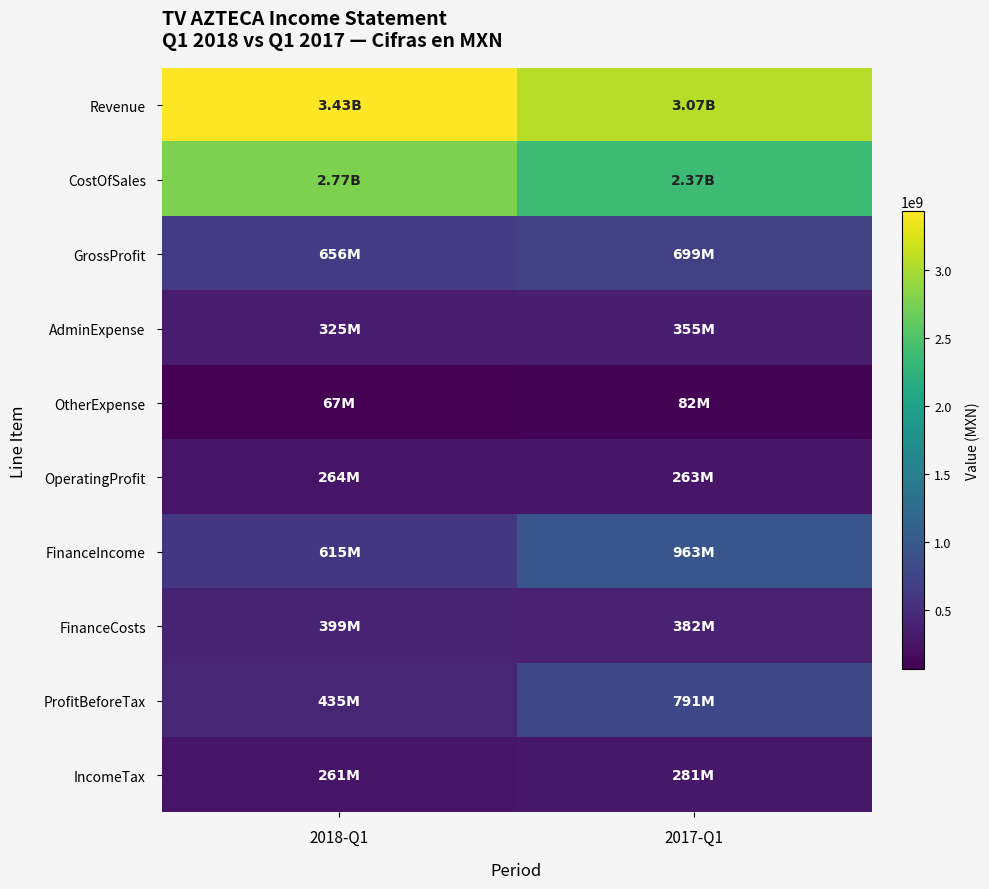

Which series has the widest spread of values?

CostOfSales